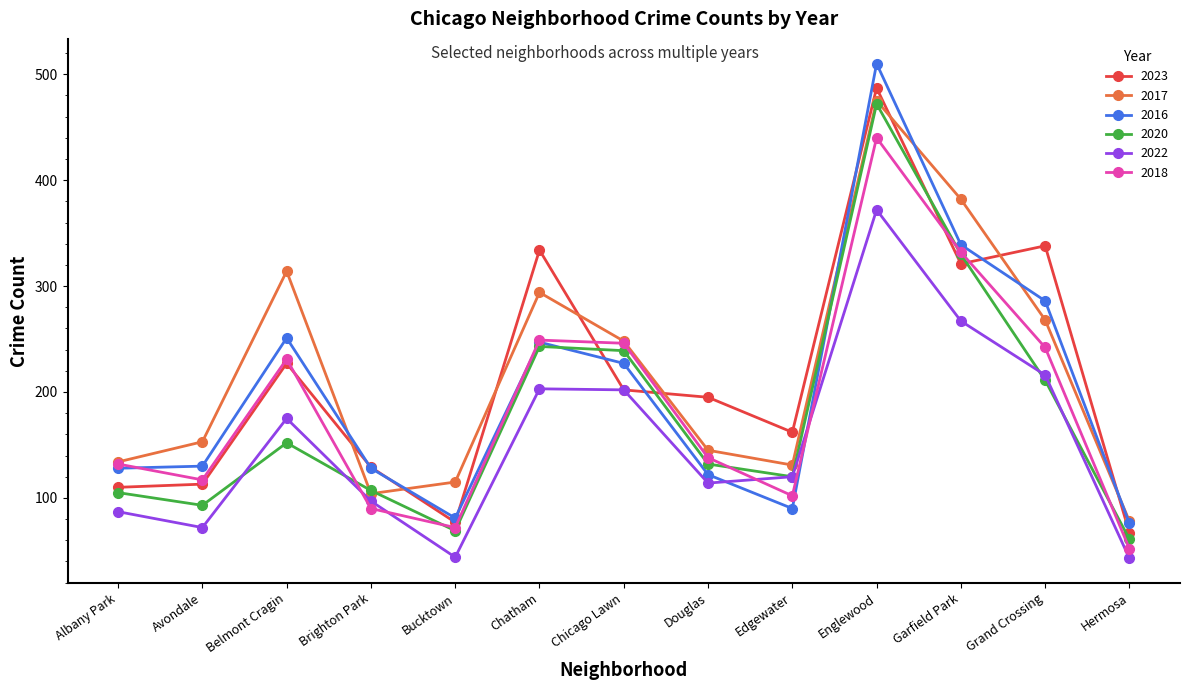

Between which two adjacent categories do 2020 and 2023 first intersect?

Chatham and Chicago Lawn